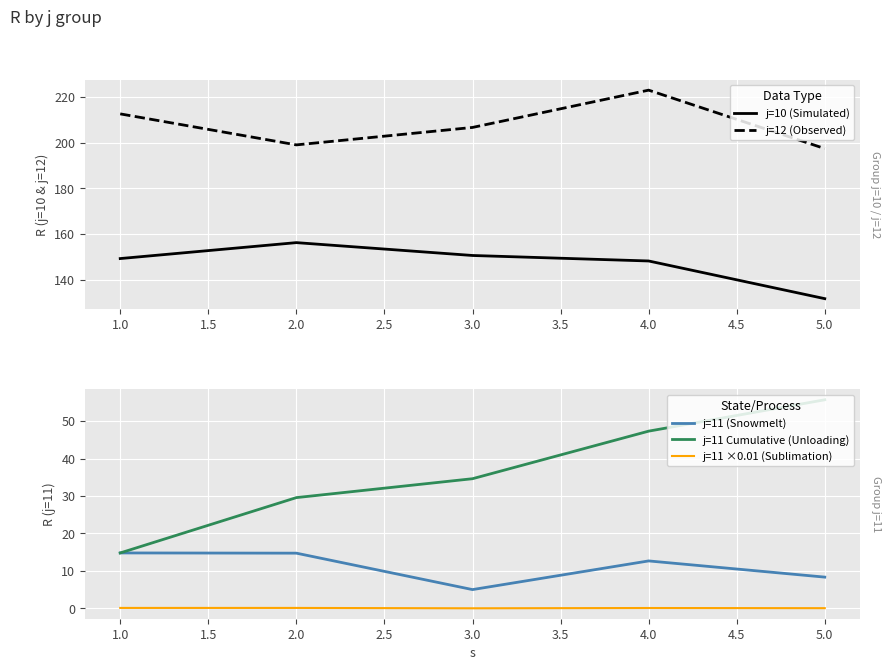

At 4.0, list the series in order from largest to smallest.

j=12 (Observed), j=10 (Simulated), j=11 Cumulative (Unloading), j=11 (Snowmelt), j=11 ×0.01 (Sublimation)